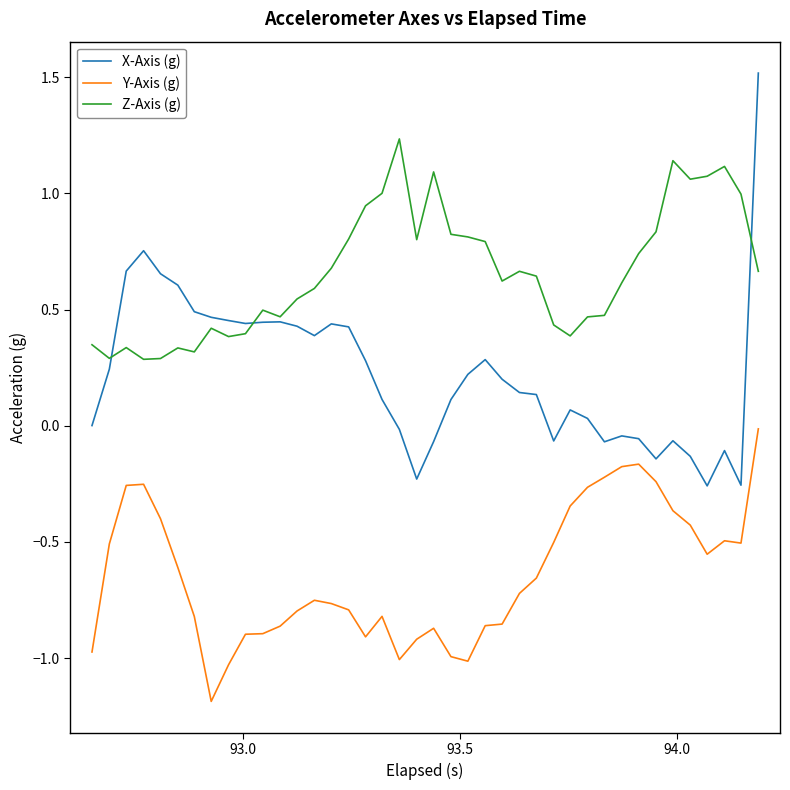

What is the minimum value shown in the chart?

-1.2